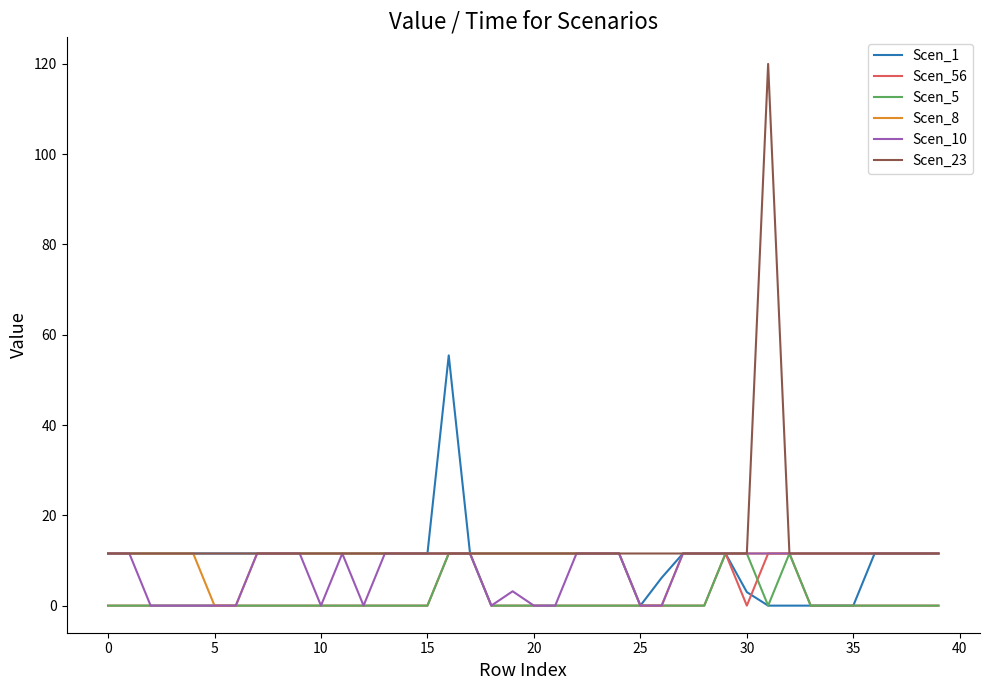

What is the maximum value shown in the chart?

120.0